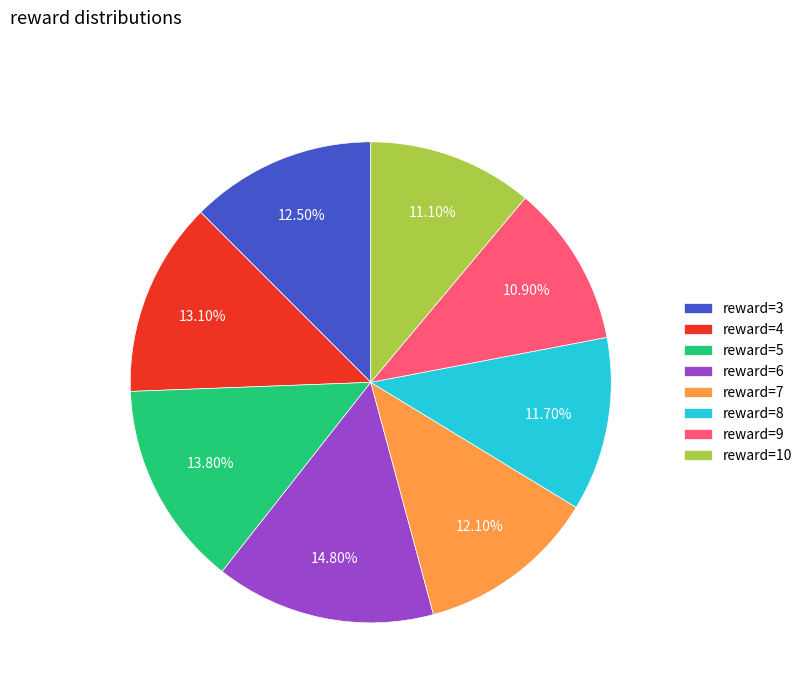

Combined, do reward=6 and reward=5 account for over 50%?

No